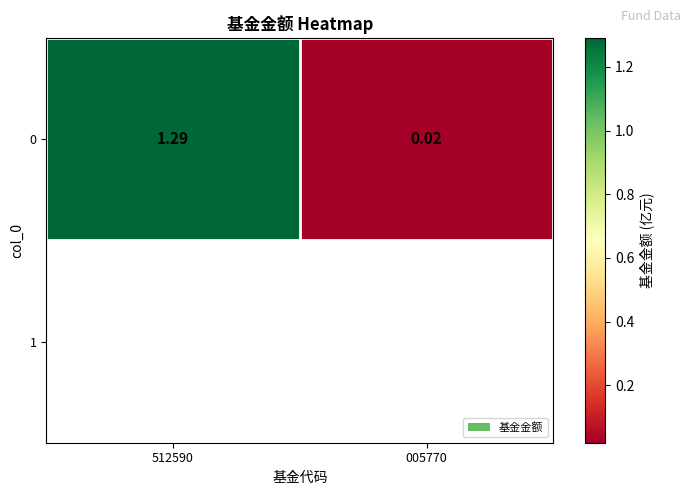

Count the number of values greater than 1.

1